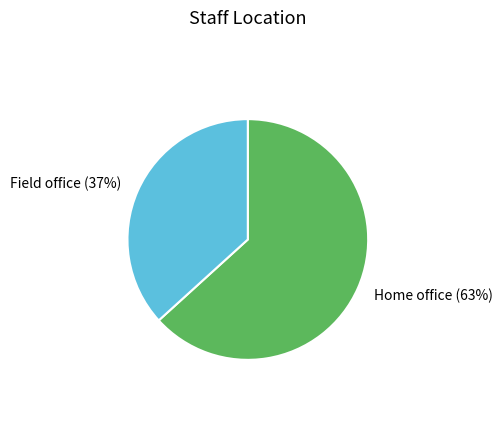

Which category has the smallest portion of the pie?

Field office